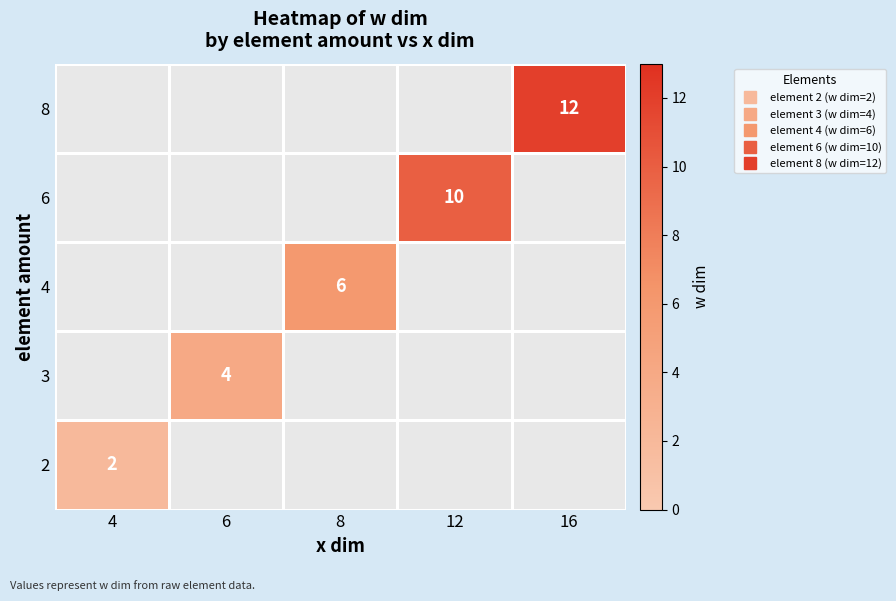

List the series in order of their overall mean, highest first.

2, 3, 4, 6, 8